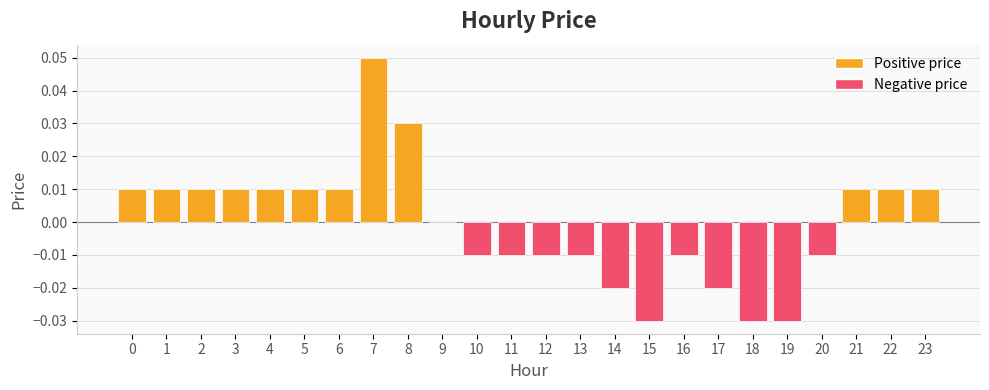

How many distinct data groups are displayed?

1